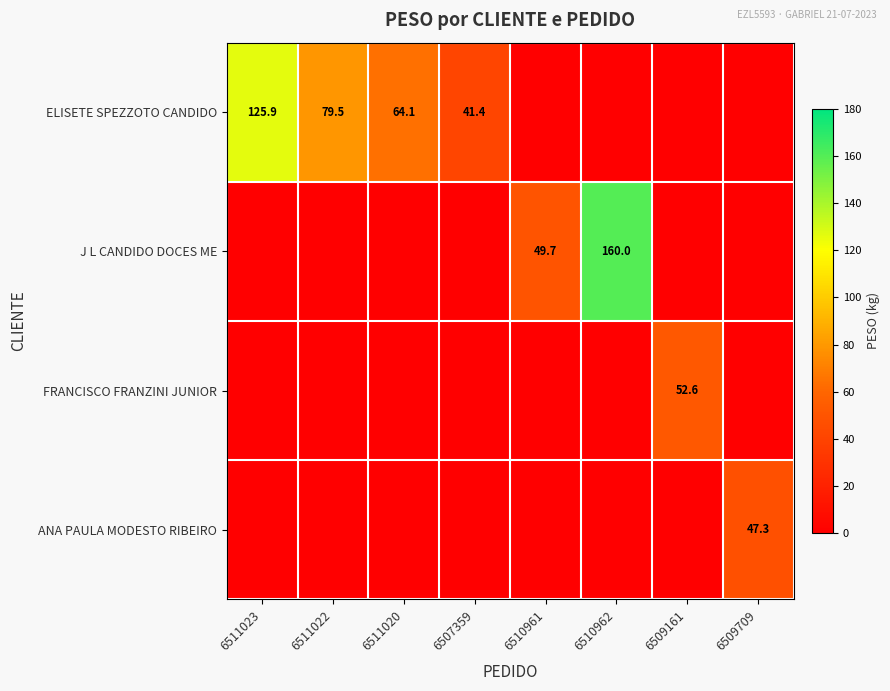

Is it true that ELISETE SPEZZOTO CANDIDO equals 62.1 at 6511023?

False